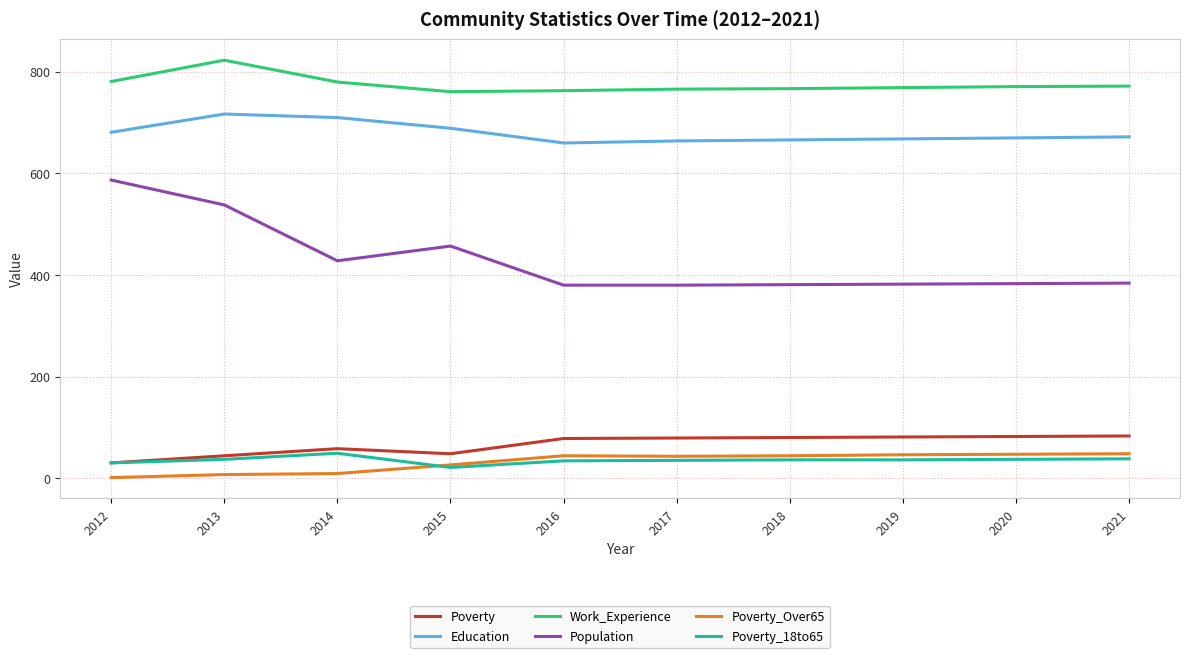

The Poverty series shows 109 at 2016. True or false?

False